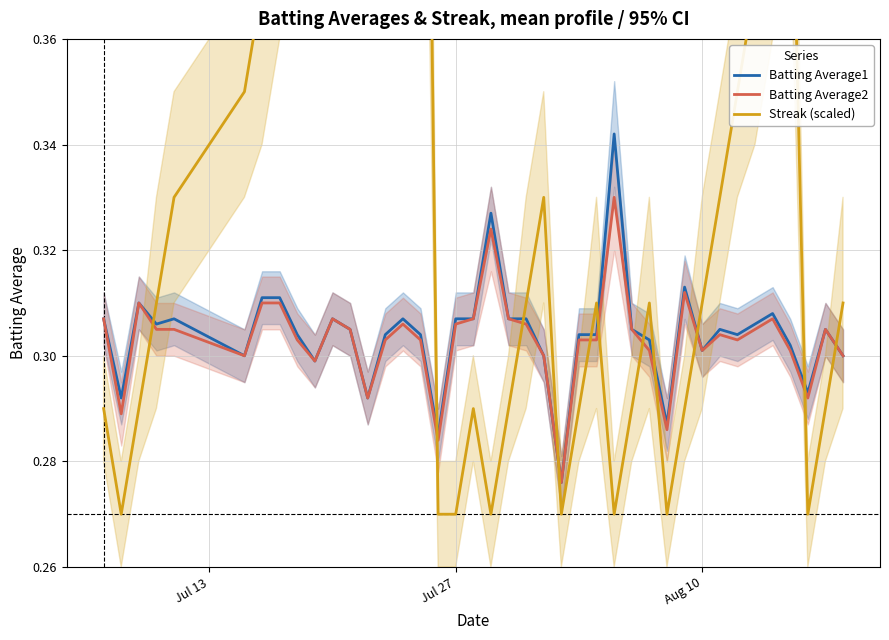

What are all the series names shown in the legend?

Batting Average1, Batting Average2, Streak (scaled)